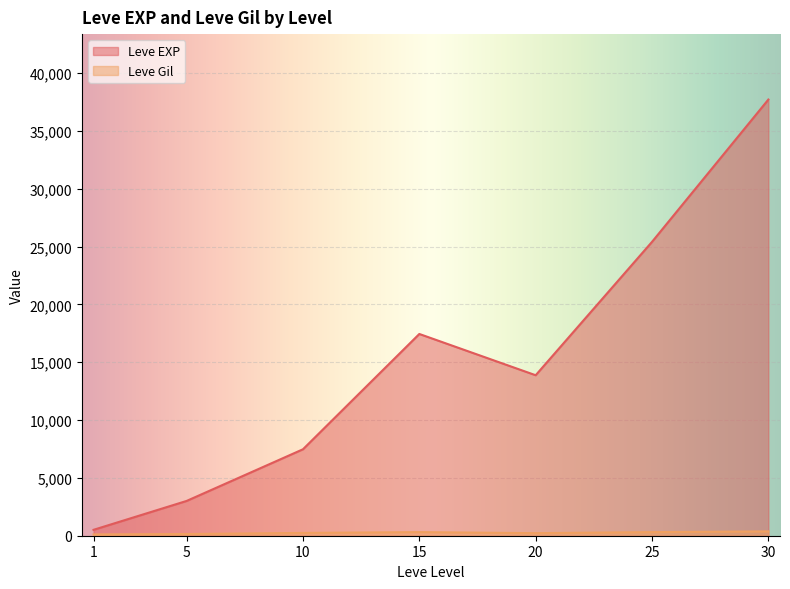

The Leve Gil series shows 112 at 1. True or false?

True